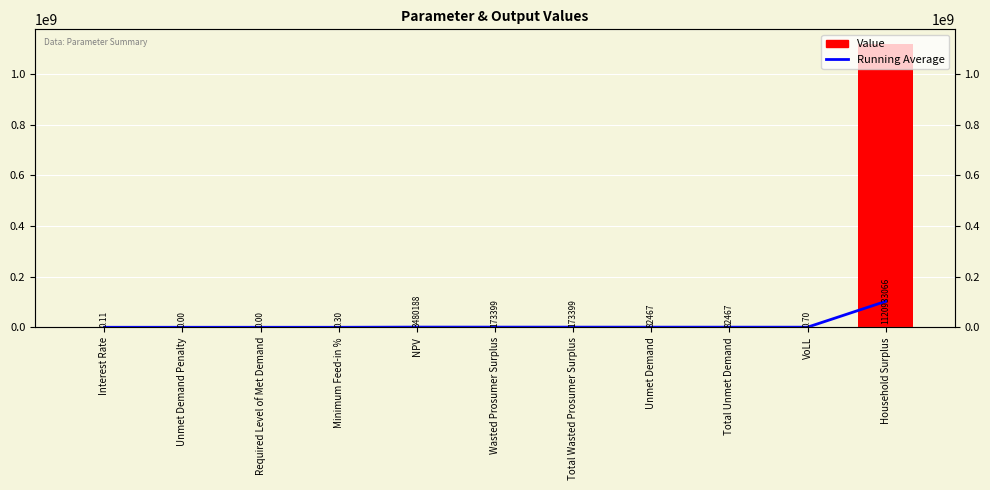

Reading left to right, extract all data points from this chart.

Running Average: 0.1	0.1	0.0	0.1	696037.7	608931.2	546712.3	488681.6	443546.6	399192.0	102265907.8
Value: 0.1	0.0	0.0	0.3	3480188.1	173398.7	173398.7	82466.9	82466.9	0.7	1120933065.5